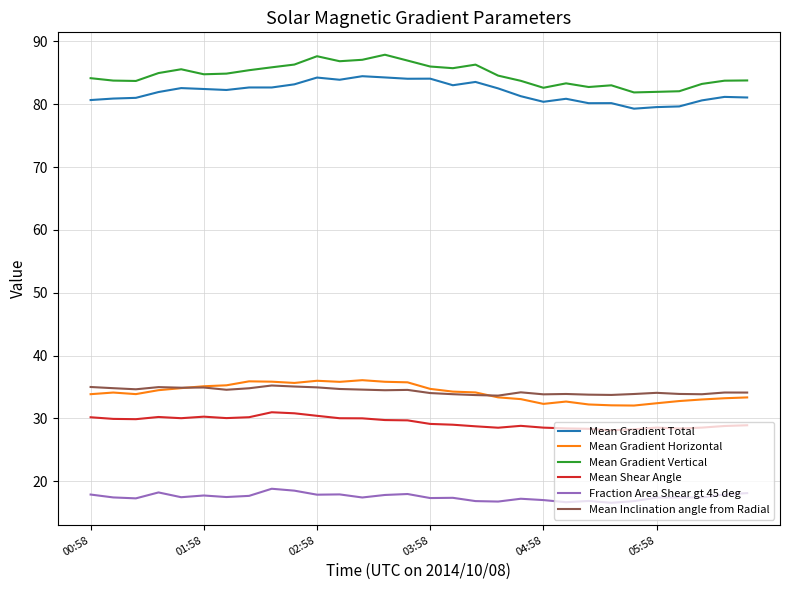

What is the highest value of the Mean Gradient Vertical series?

87.9